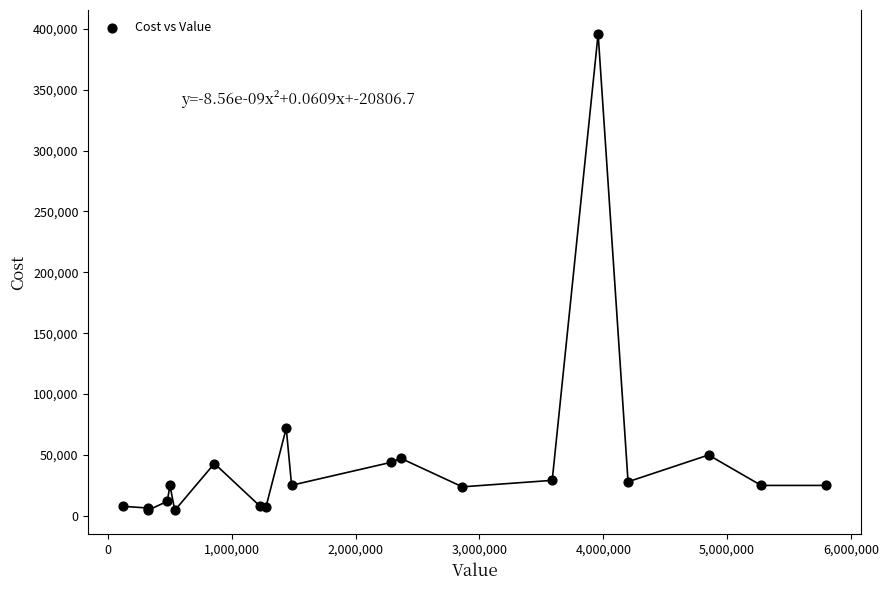

What Y value in the scatter plot is closest to 200166?

72000